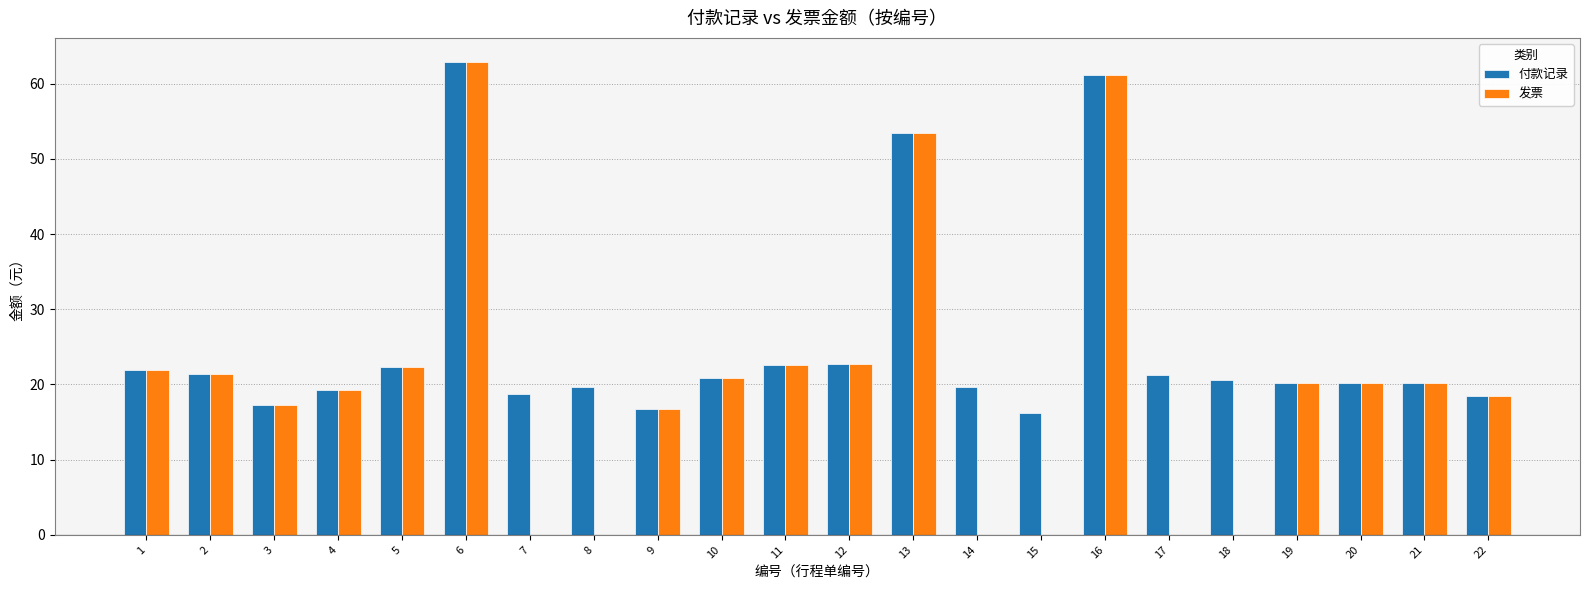

The value of 发票 at 20 is 28.4. True or false?

False